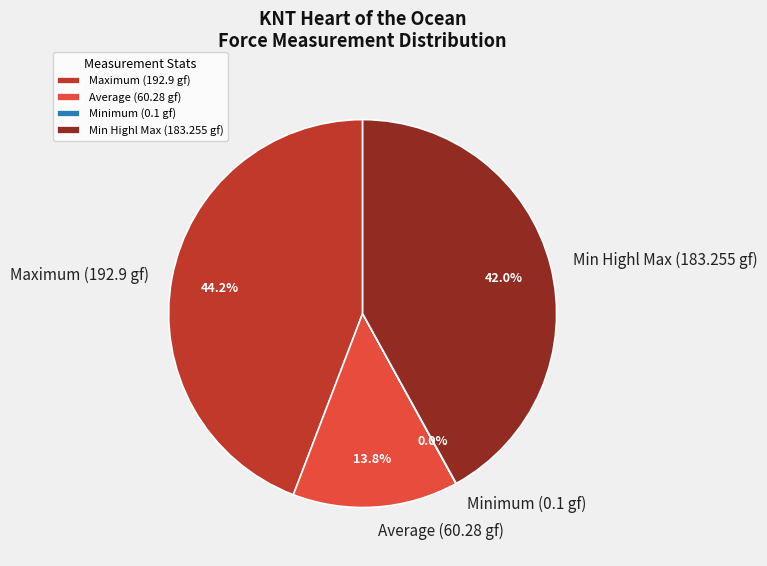

How much of the chart is everything except Average (60.28 gf)?

86.2%